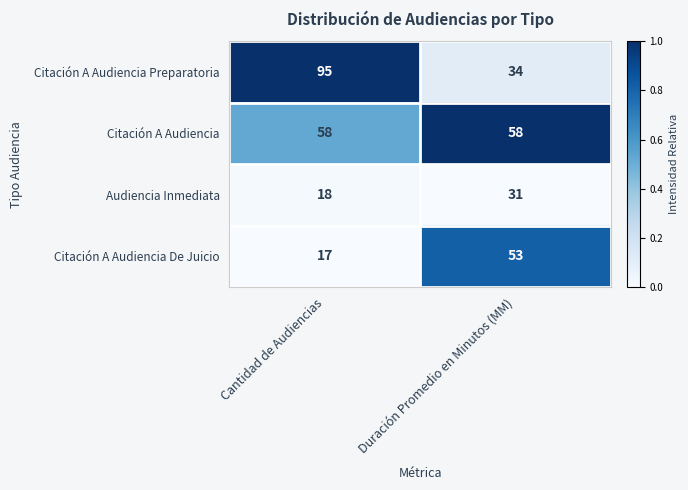

Read the Citación A Audiencia Preparatoria value at Cantidad de Audiencias, to the nearest 5.

95